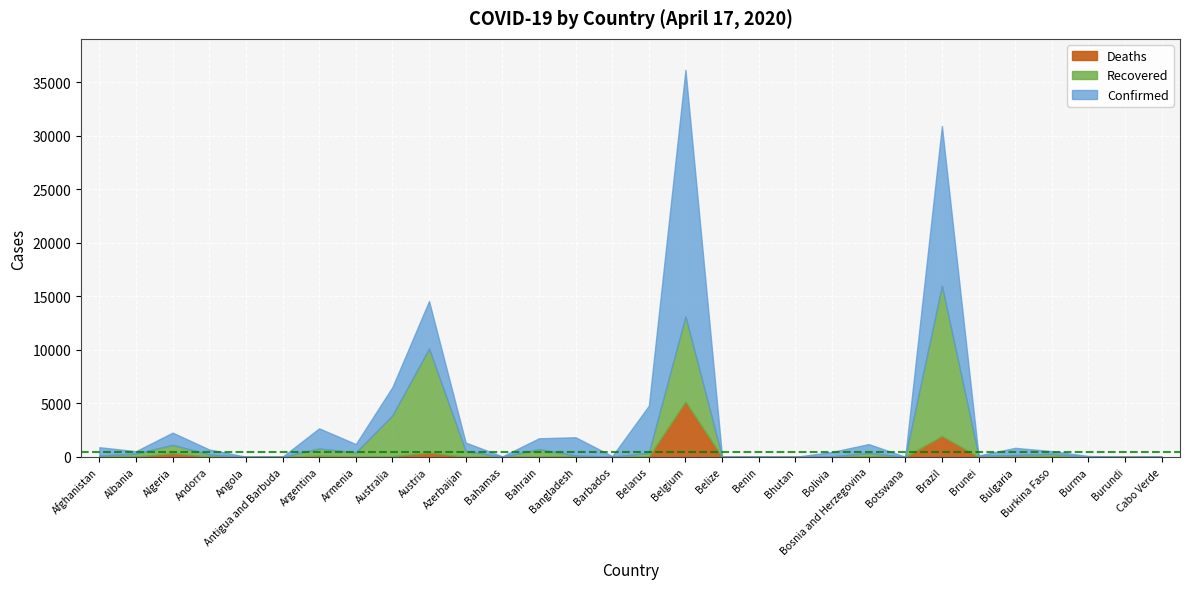

Rank the series by their maximum value, from lowest to highest.

Deaths, Recovered, Confirmed